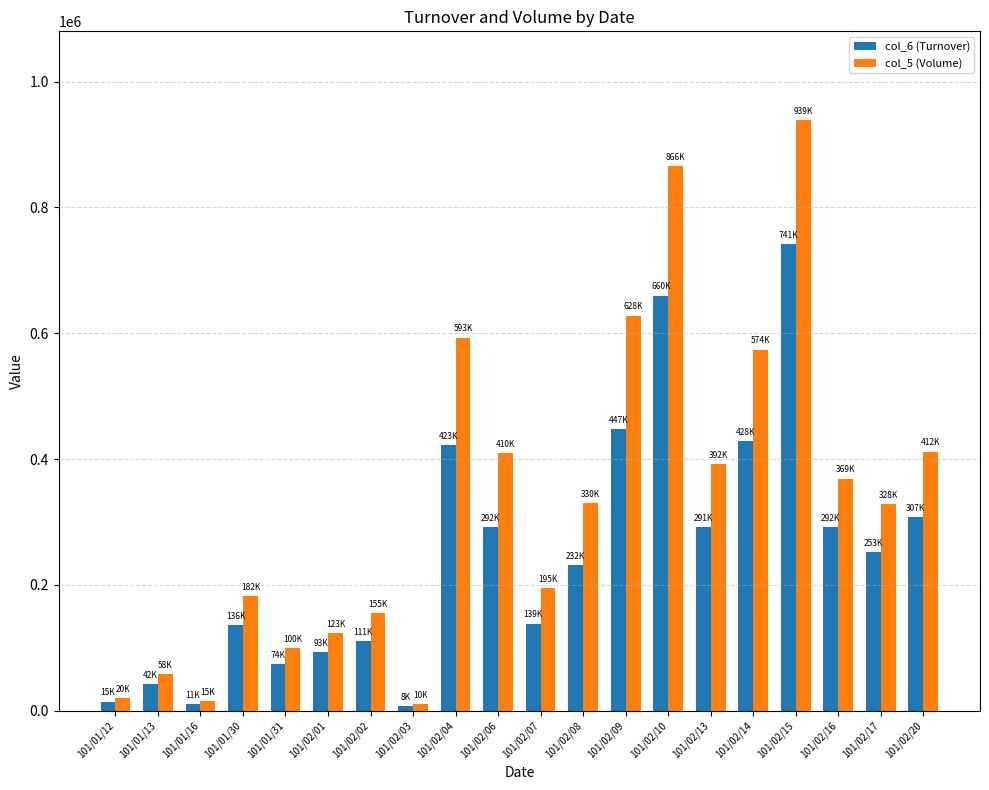

At 101/02/04, list the series in order from largest to smallest.

col_5 (Volume), col_6 (Turnover)